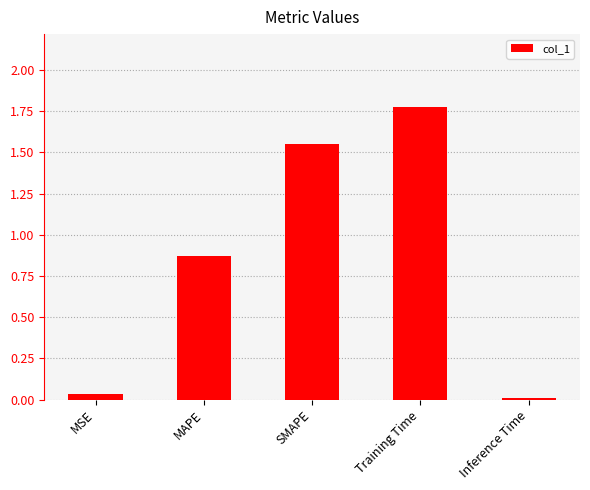

At which category does the chart reach its peak across all series?

Training Time